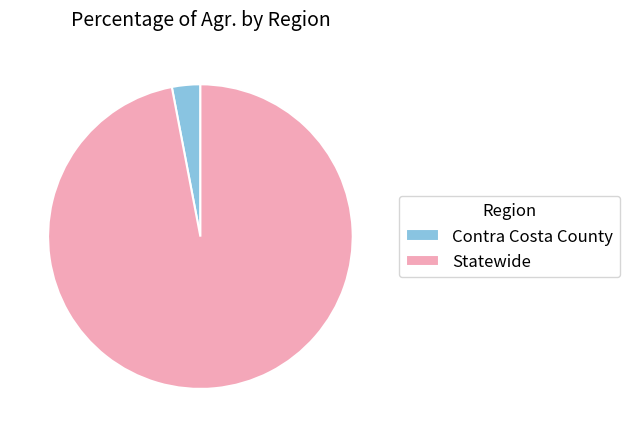

Rank the categories by value from lowest to highest.

Contra Costa County, Statewide